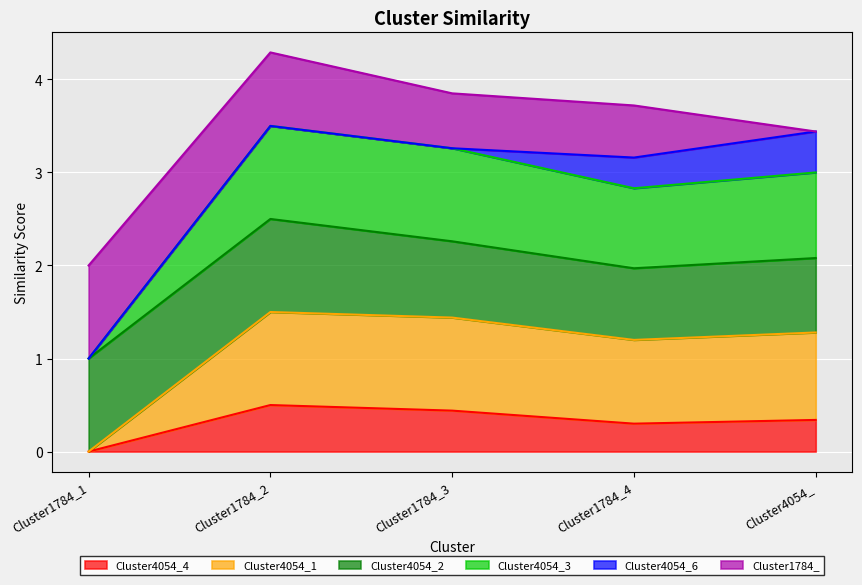

Which category has the lowest value across all series?

Cluster1784_1